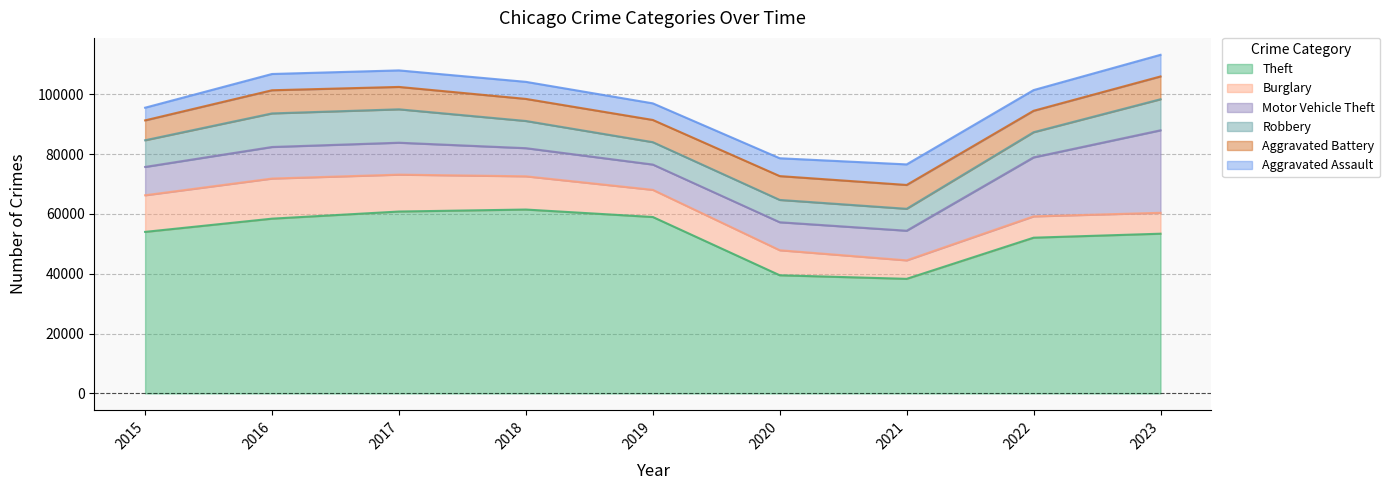

What is the sum of the Burglary values at 2022 and 2015?

19362